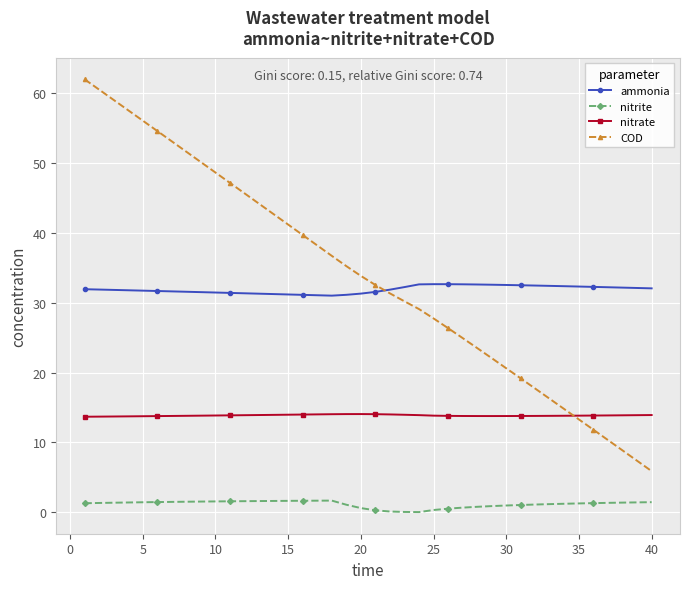

List the series in order of their peak value, highest first.

COD, ammonia, nitrate, nitrite